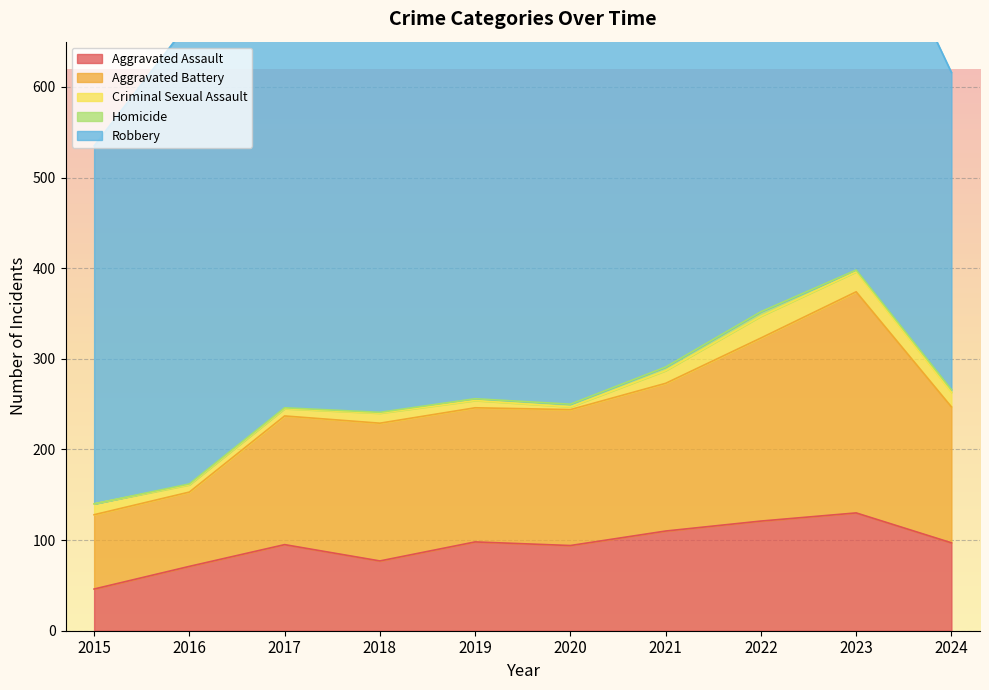

True or false: Aggravated Battery and Aggravated Assault intersect in this chart.

False